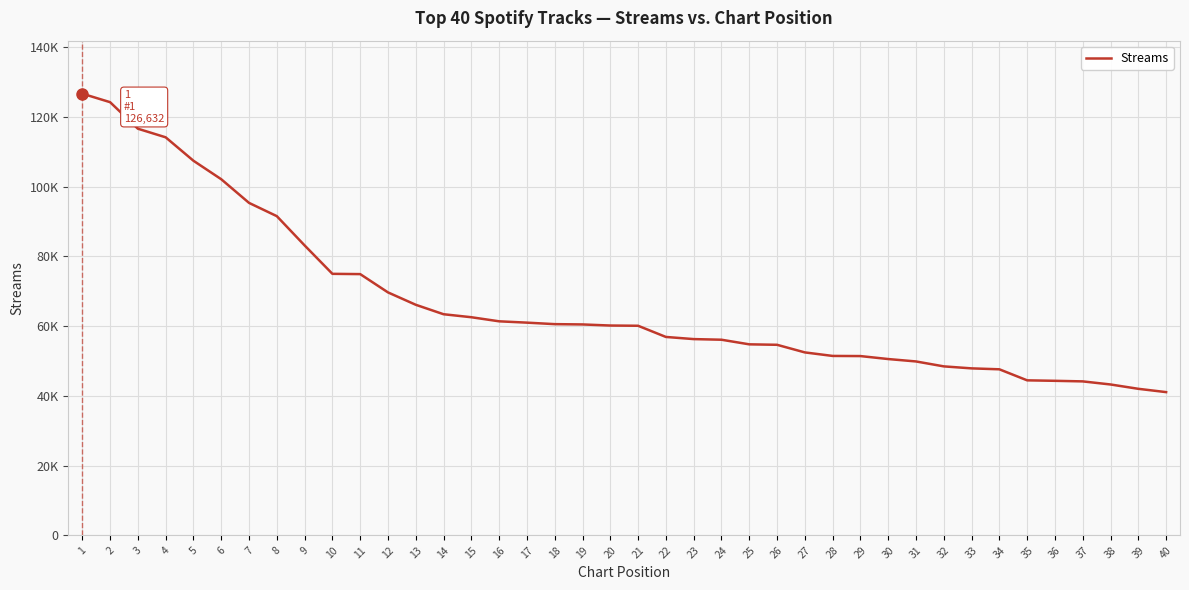

At which label is the value closest to 83848?

9